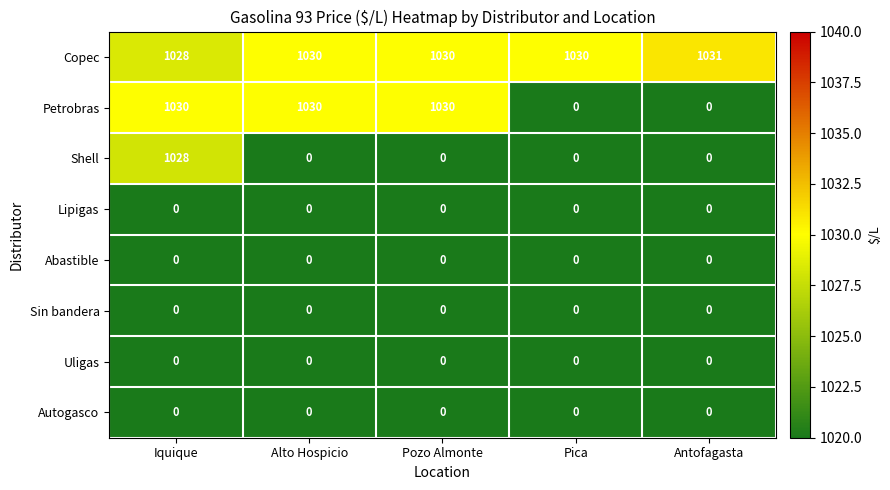

What is the greatest value displayed?

1031